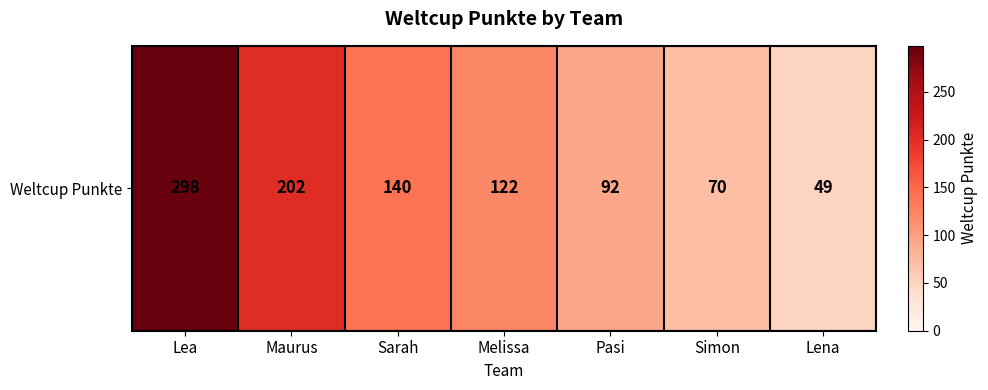

Approximately how many times larger is the value at Sarah compared to Lena?

2.9